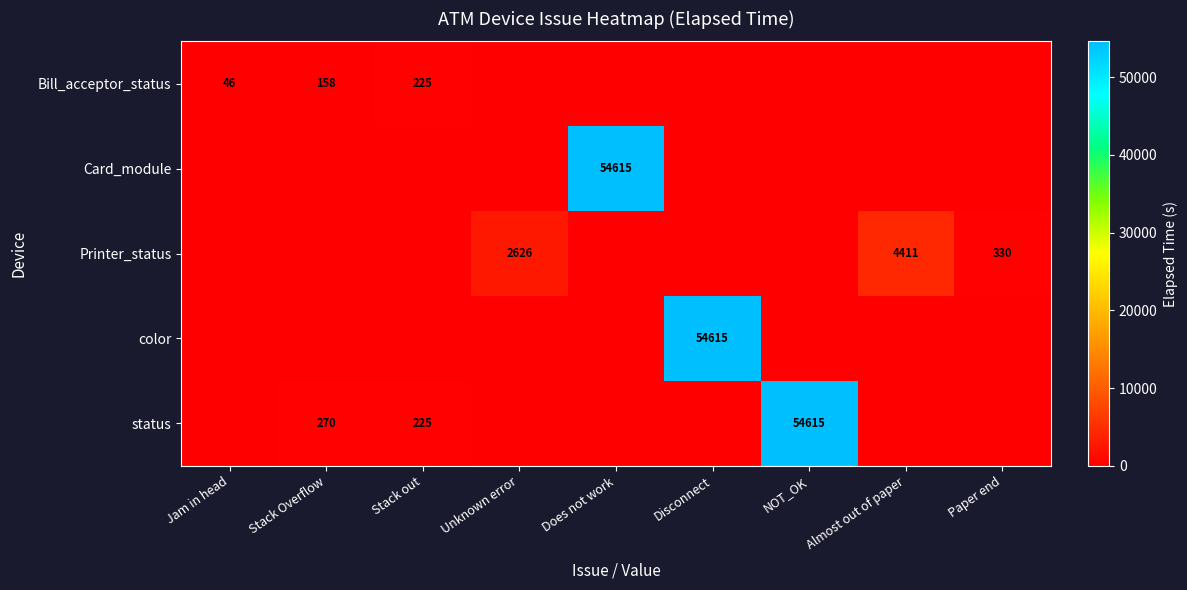

True or false: Bill_acceptor_status has a value of 158 at Stack Overflow.

True